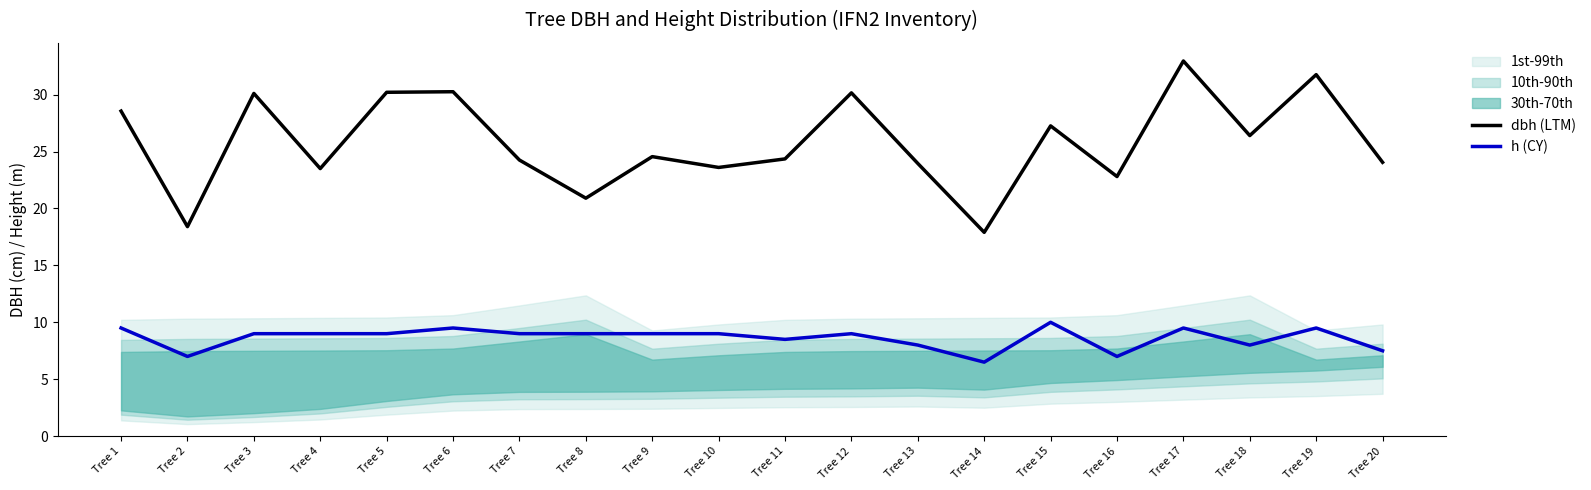

True or false: dbh (LTM) and h (CY) intersect in this chart.

False